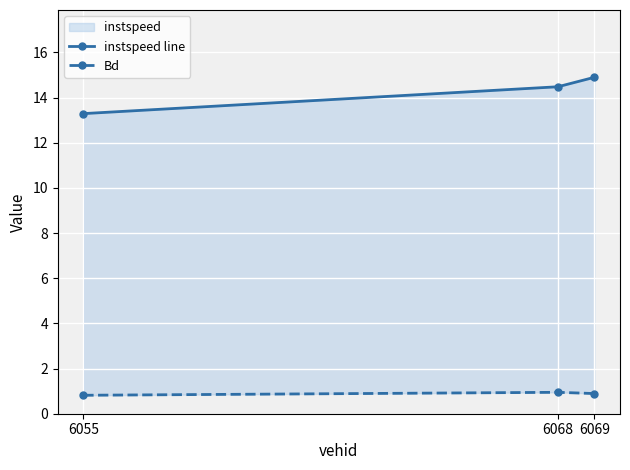

Rank the series by their maximum value, from highest to lowest.

instspeed line, Bd